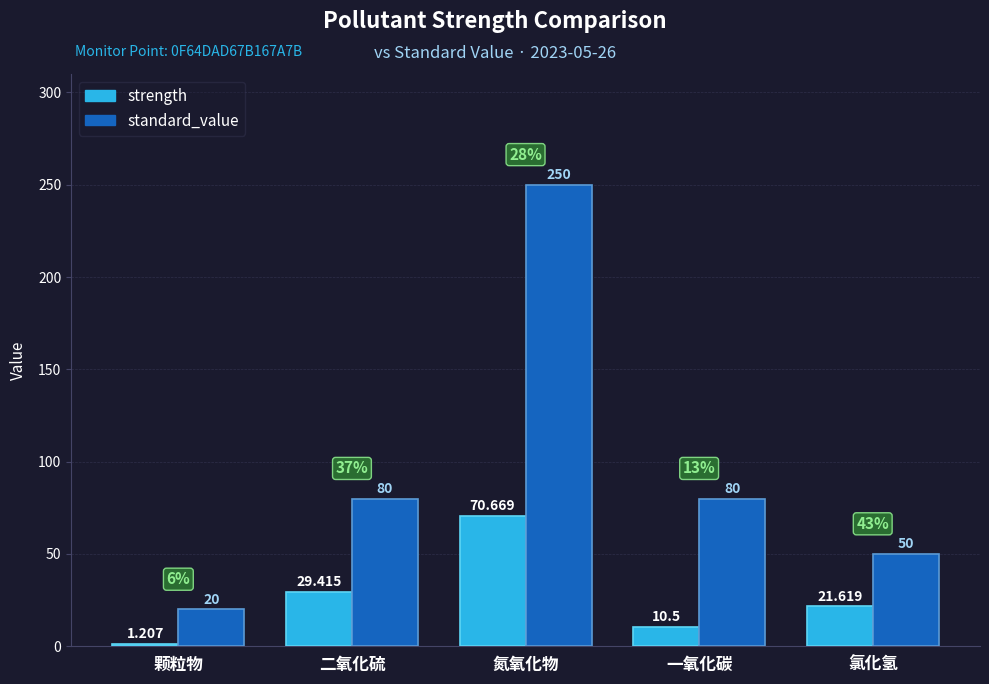

At which category is the sum across all series the highest?

氮氧化物